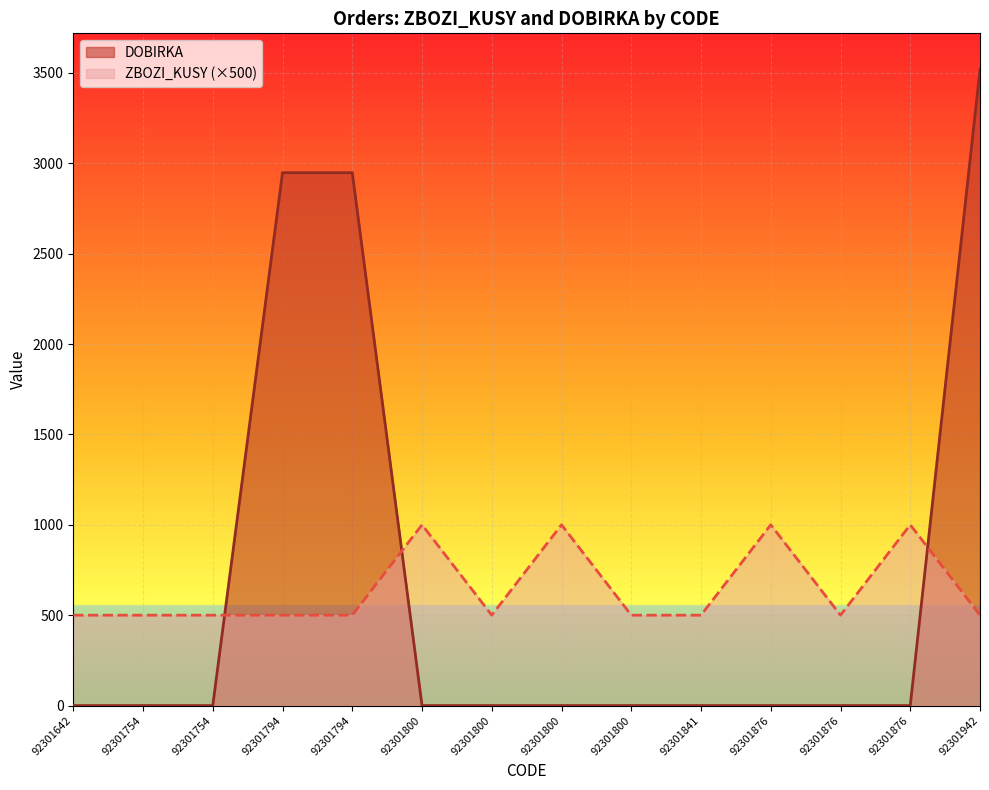

List the series in order of their overall mean, lowest first.

ZBOZI_KUSY, DOBIRKA